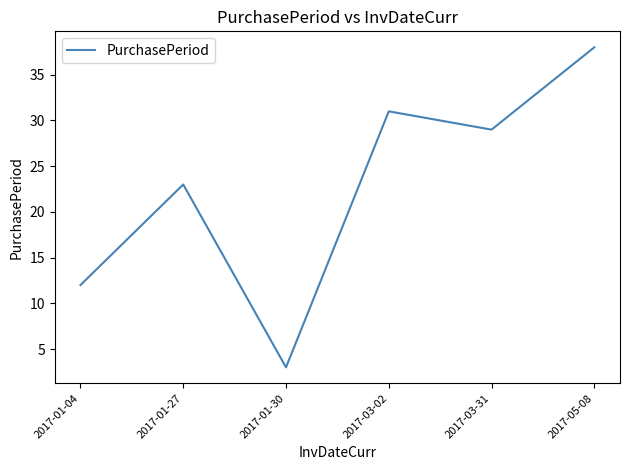

True or false: there are more than 1 points higher than both neighbors.

True